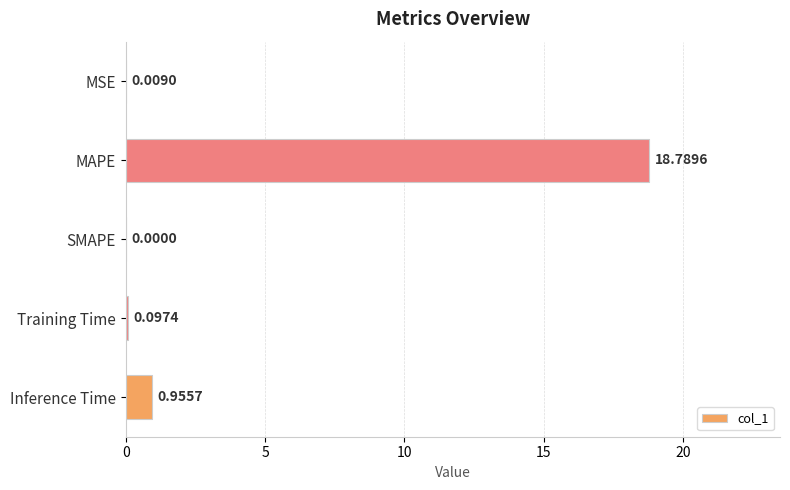

Where is the data nearest to the value 9?

Inference Time